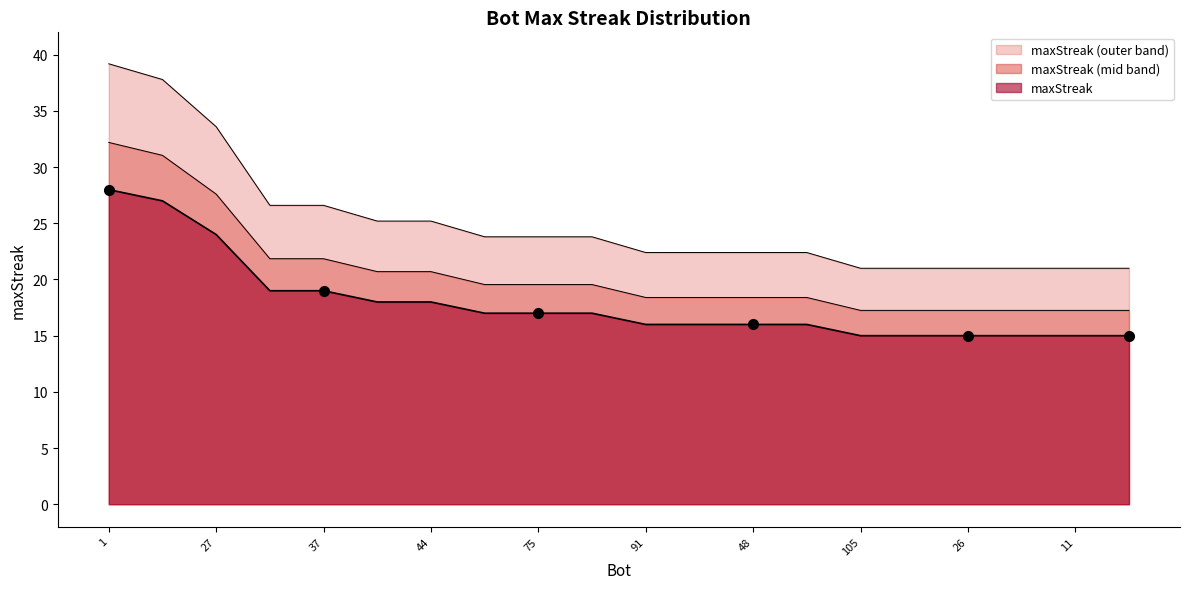

How many lines are shown in the chart?

3